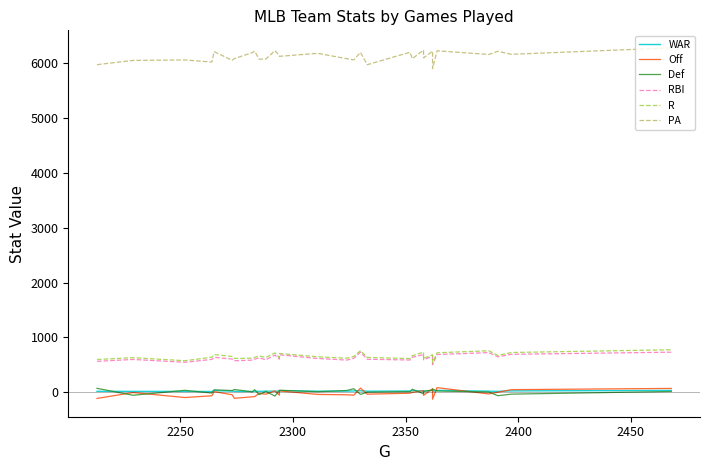

True or false: WAR and PA cross at least once.

False